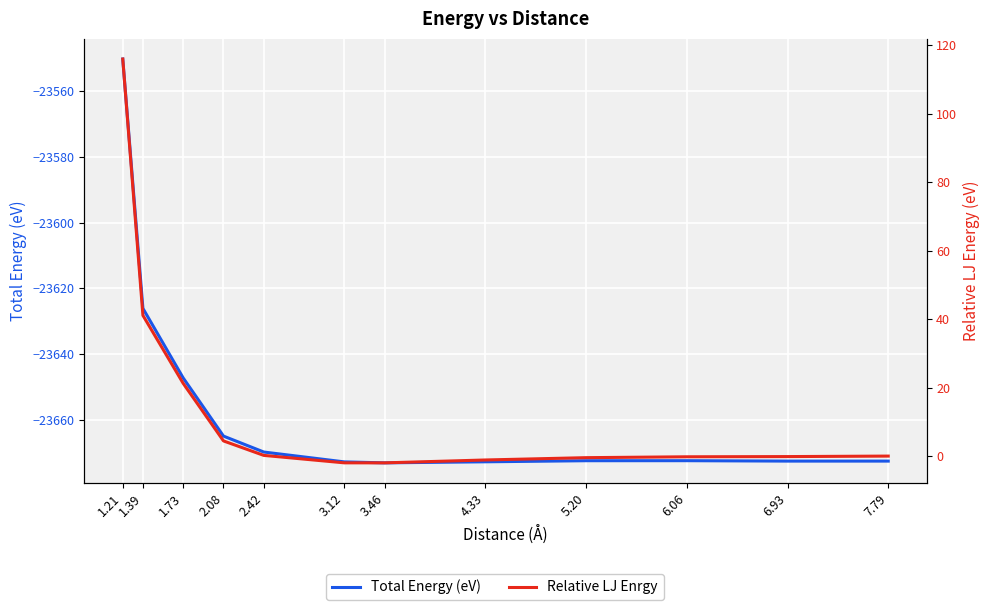

How many data points in Relative LJ Enrgy are less than 0?

6